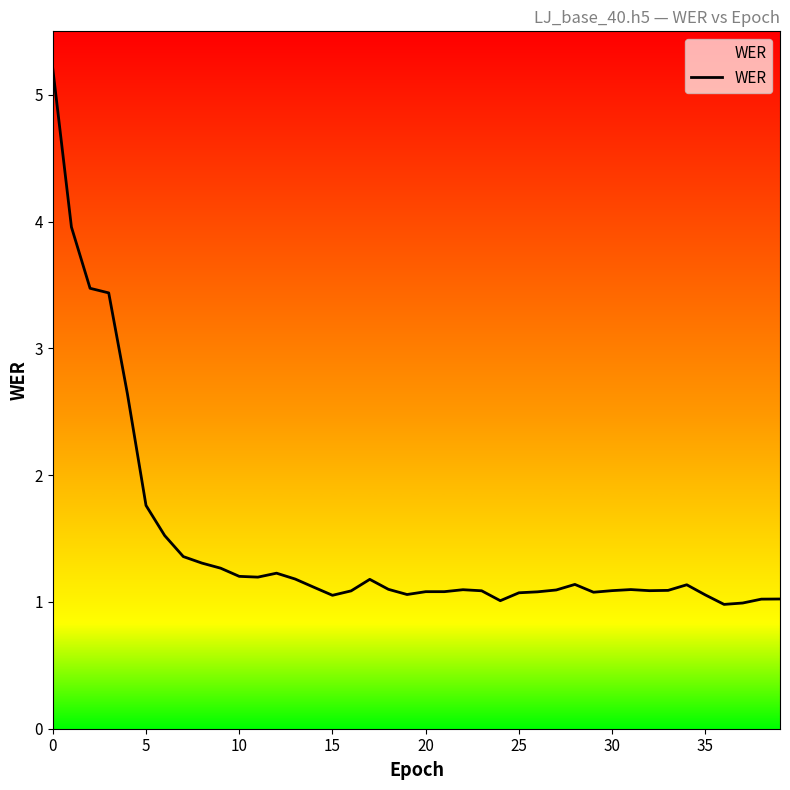

What is the minimum value shown in the chart?

1.0